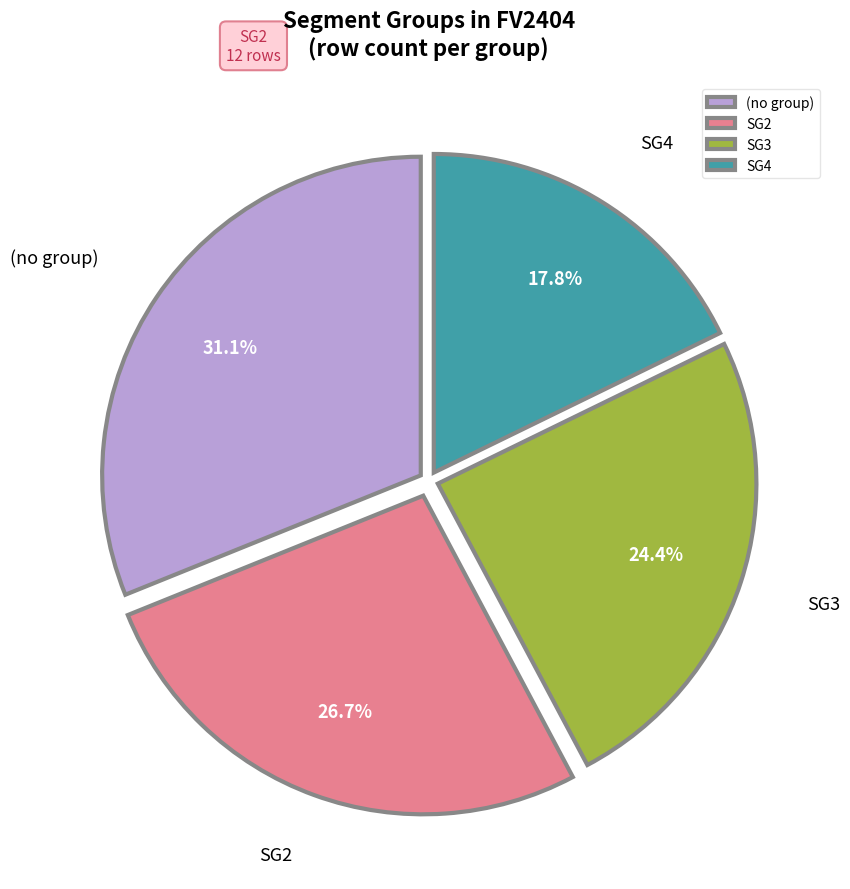

Which slice is the smallest?

SG4